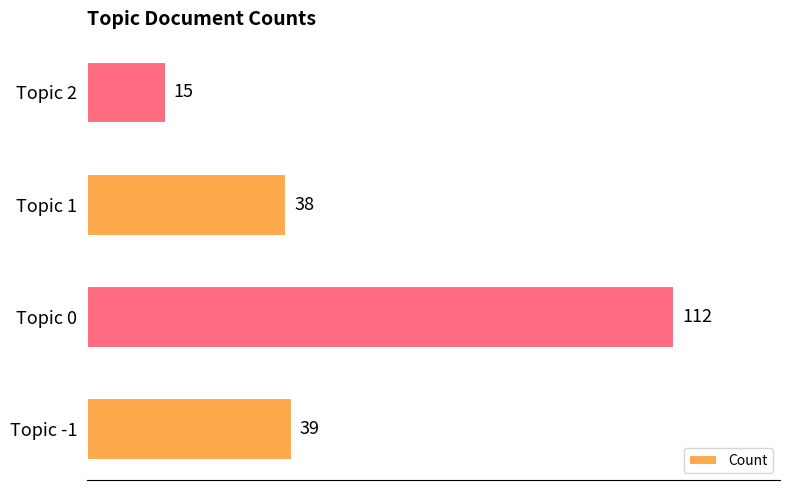

What is the sum of all values?

204